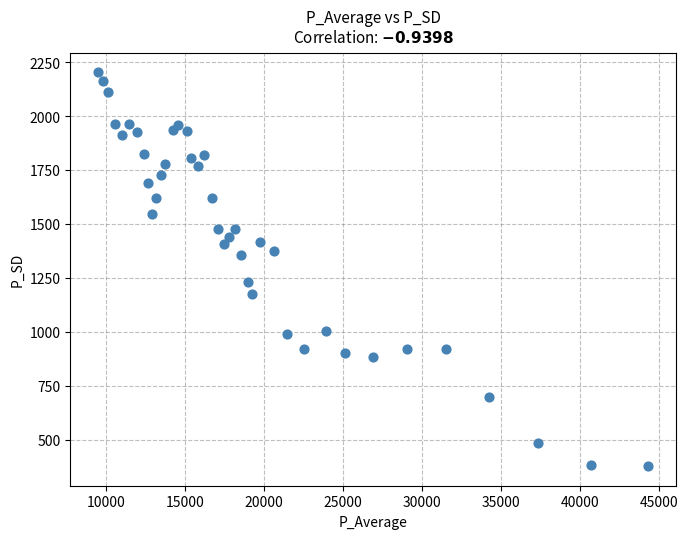

What is the range of X values (max minus min)?

34843.9